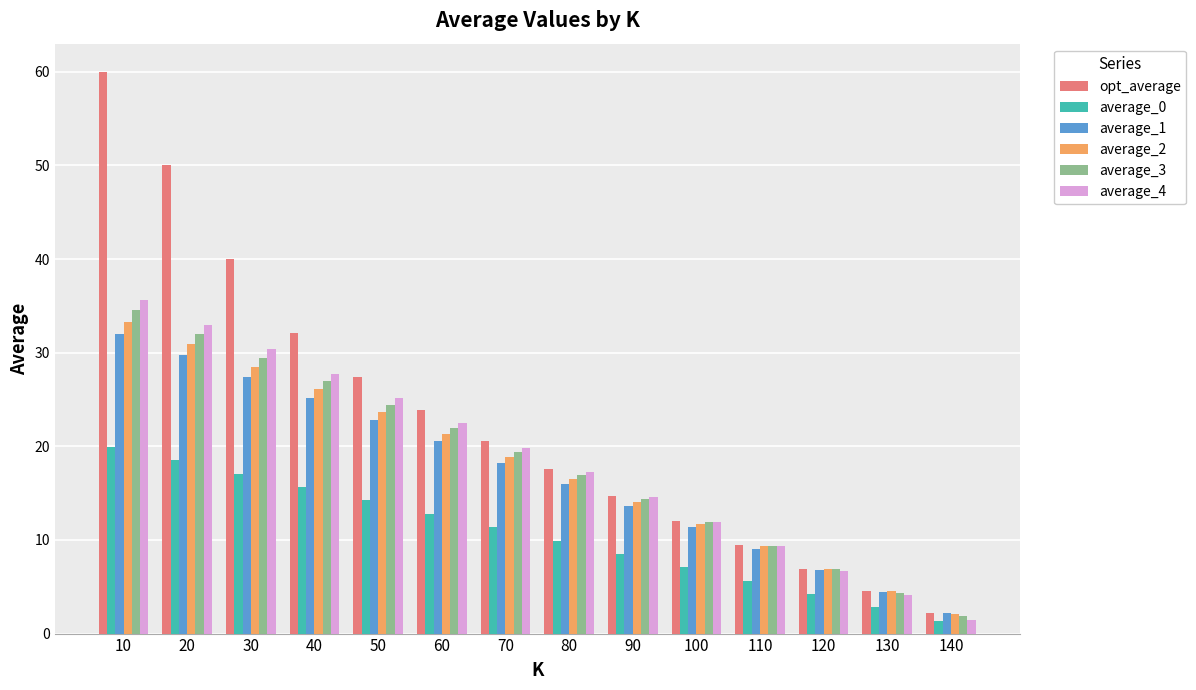

What is the highest value of the average_1 series?

32.0